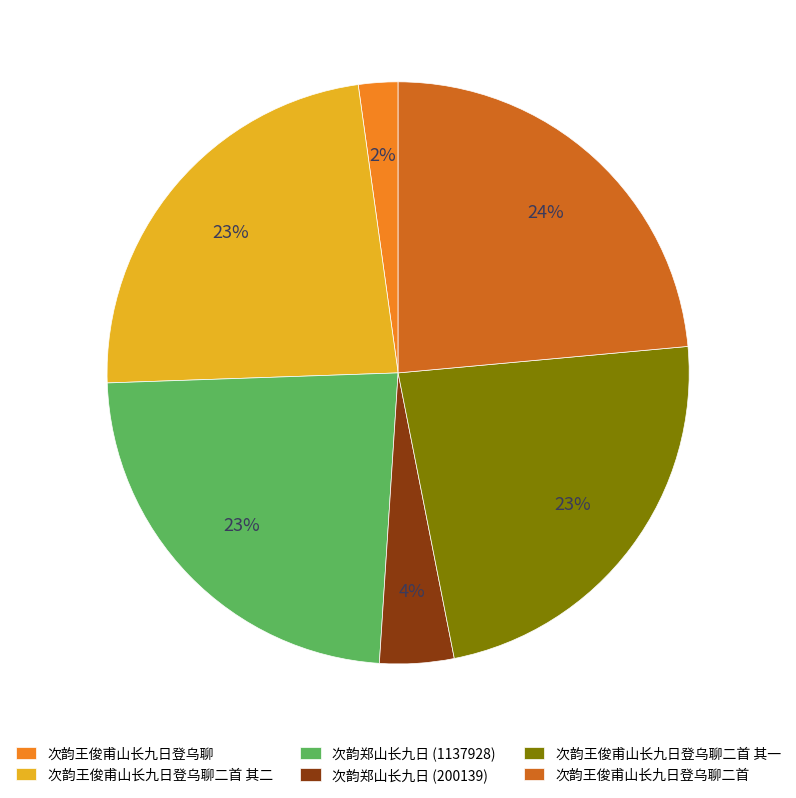

Which category has the smallest portion of the pie?

次韵王俊甫山长九日登乌聊